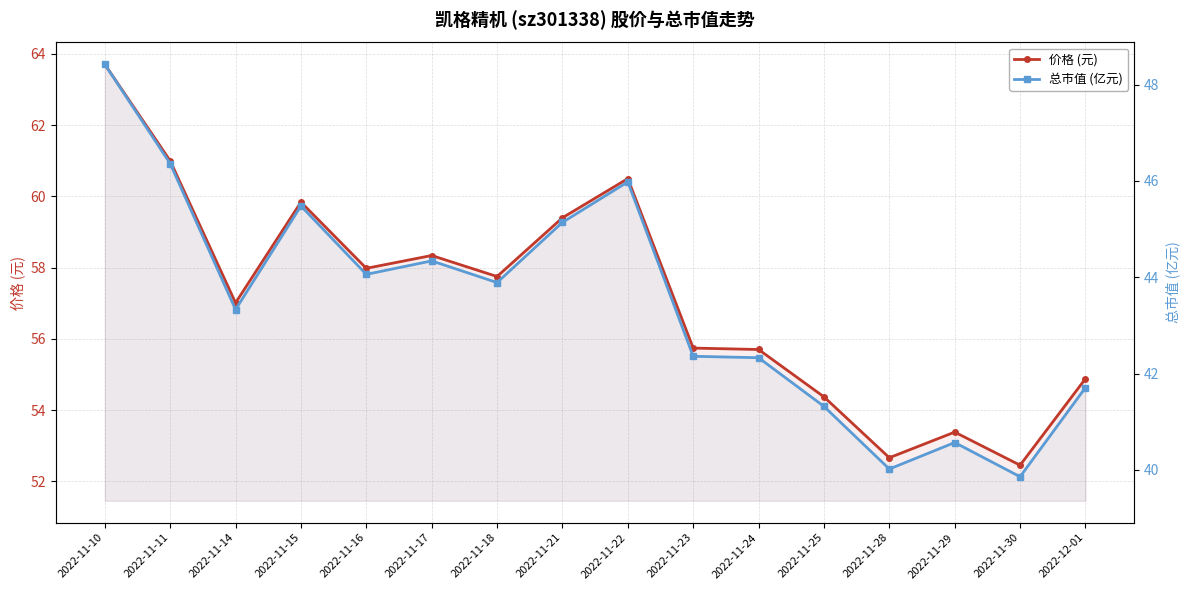

Rank the categories by 总市值 (亿元) value from highest to lowest.

2022-11-10, 2022-11-11, 2022-11-22, 2022-11-15, 2022-11-21, 2022-11-17, 2022-11-16, 2022-11-18, 2022-11-14, 2022-11-23, 2022-11-24, 2022-12-01, 2022-11-25, 2022-11-29, 2022-11-28, 2022-11-30